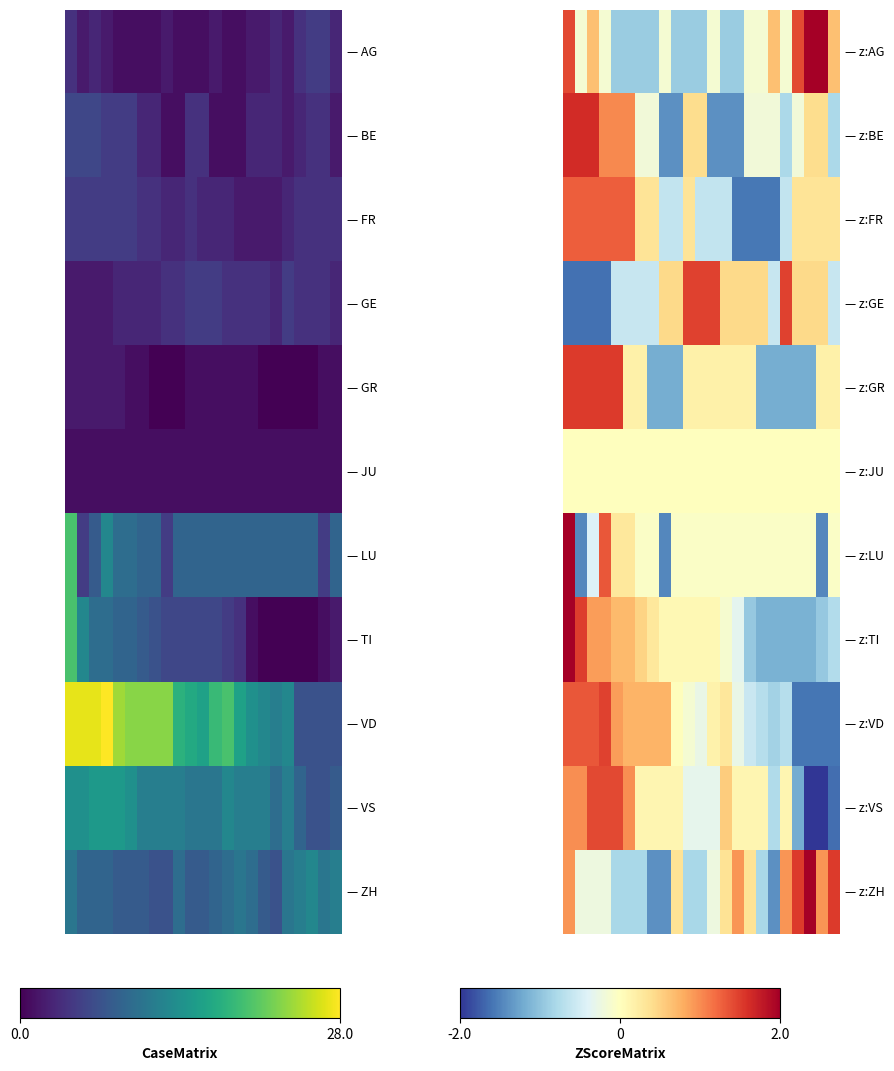

What is the minimum value shown in the chart?

-2.1